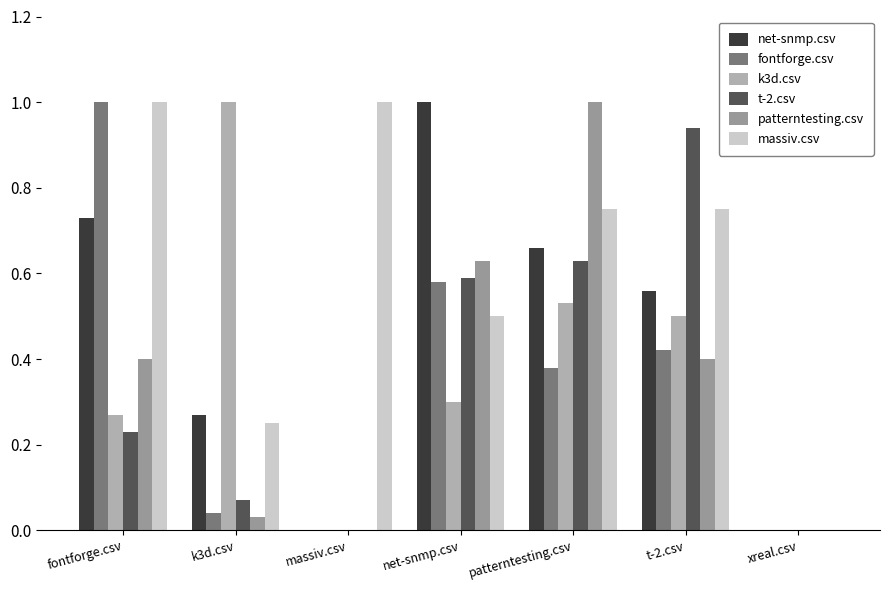

Between net-snmp.csv and xreal.csv, which is larger?

net-snmp.csv